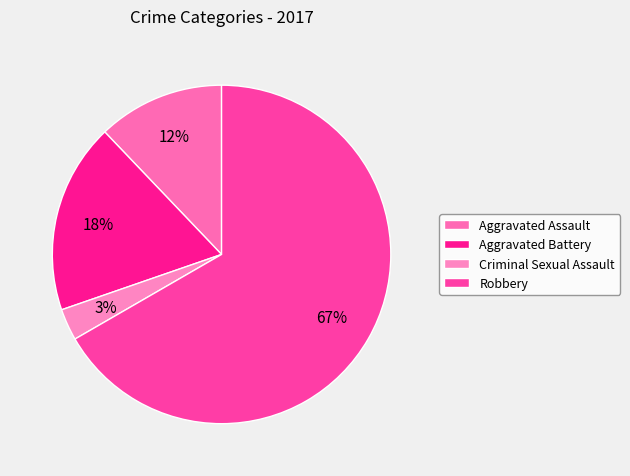

The Robbery slice represents 67% of the pie. True or false?

True